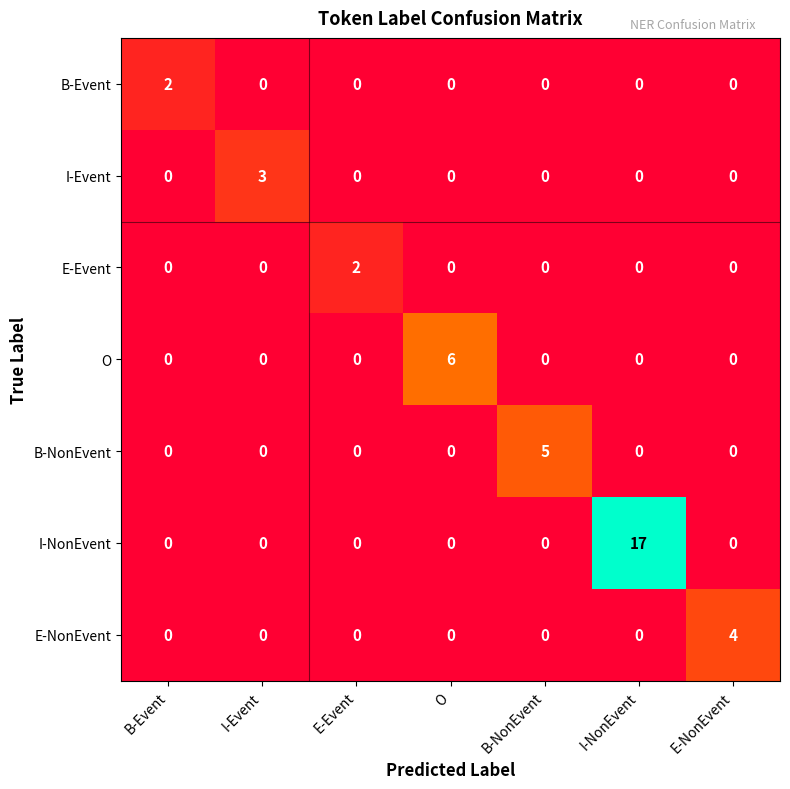

What is the maximum value shown in the chart?

17